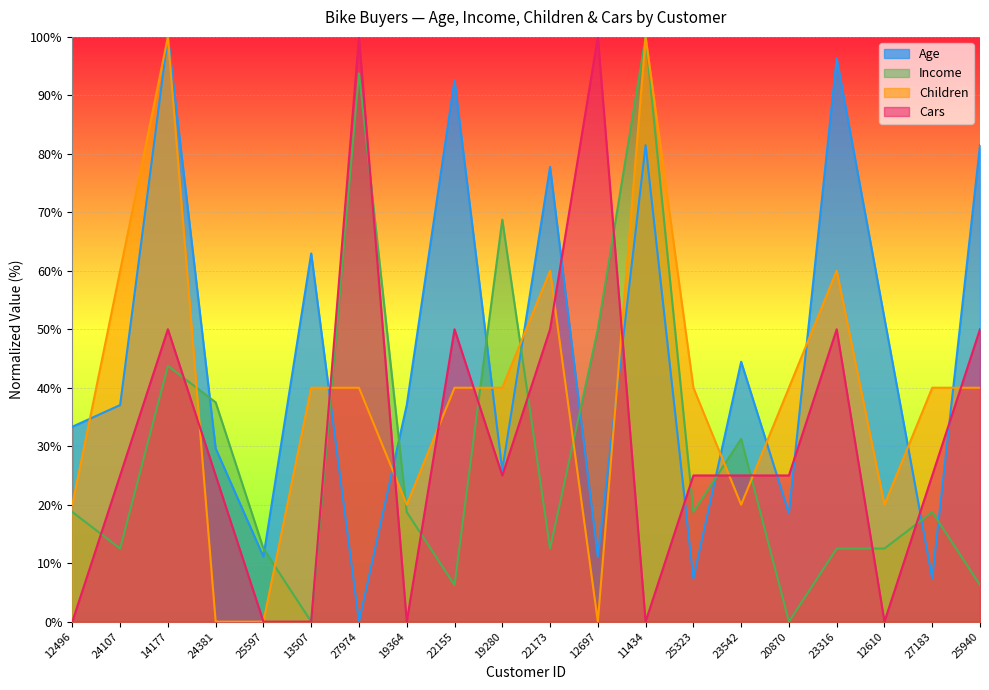

What is the label of the 19th point from the right?

24107